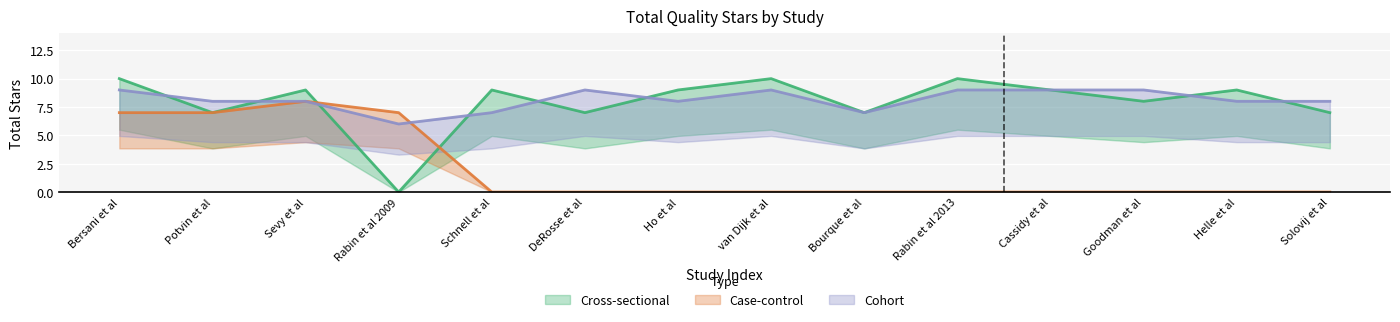

Which series has the widest spread of values?

Cross-sectional